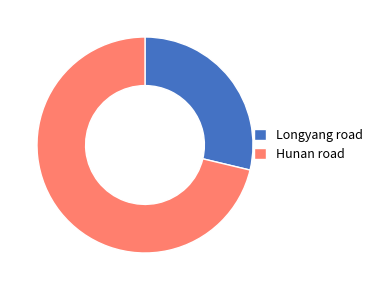

Which slice is the smallest?

Longyang road